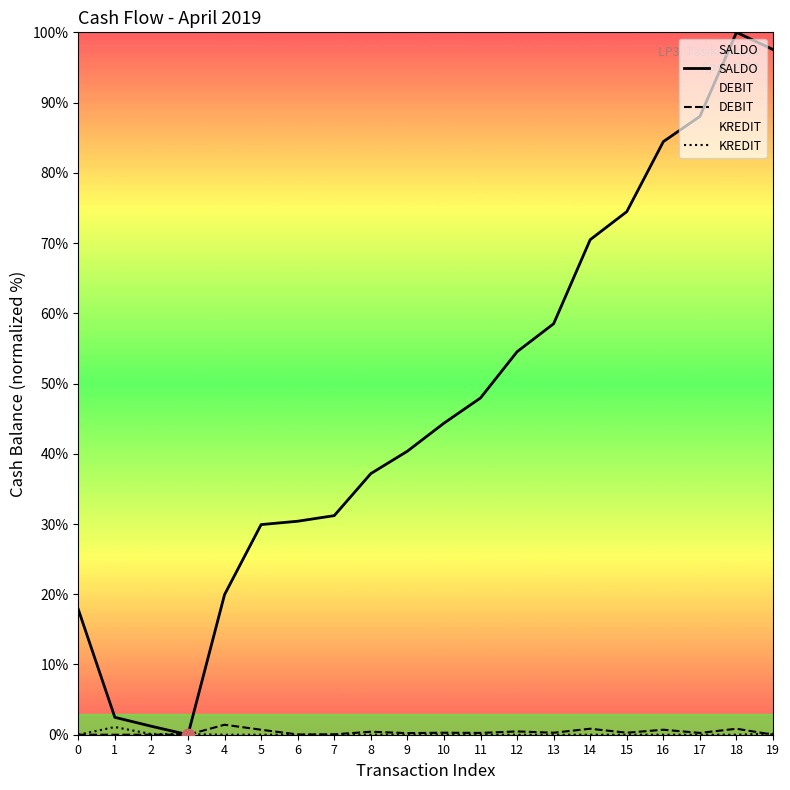

What is the total value across all series at 18?

100.9